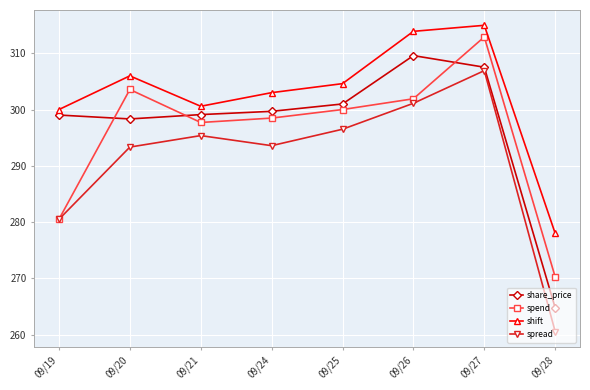

Rank the series by their maximum value, from lowest to highest.

spread, share_price, spend, shift